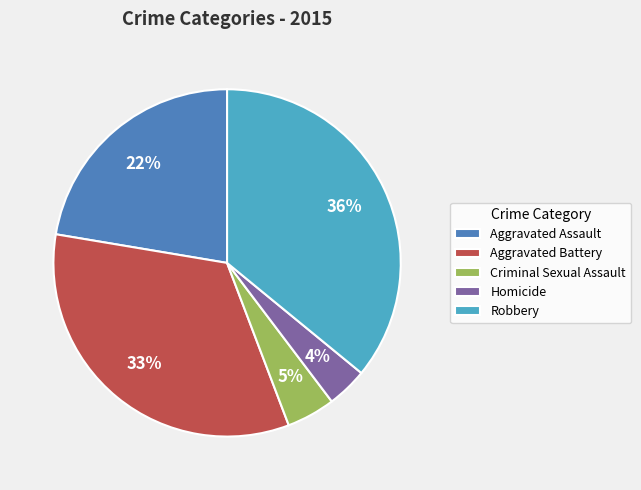

Is there a majority slice in this chart?

No